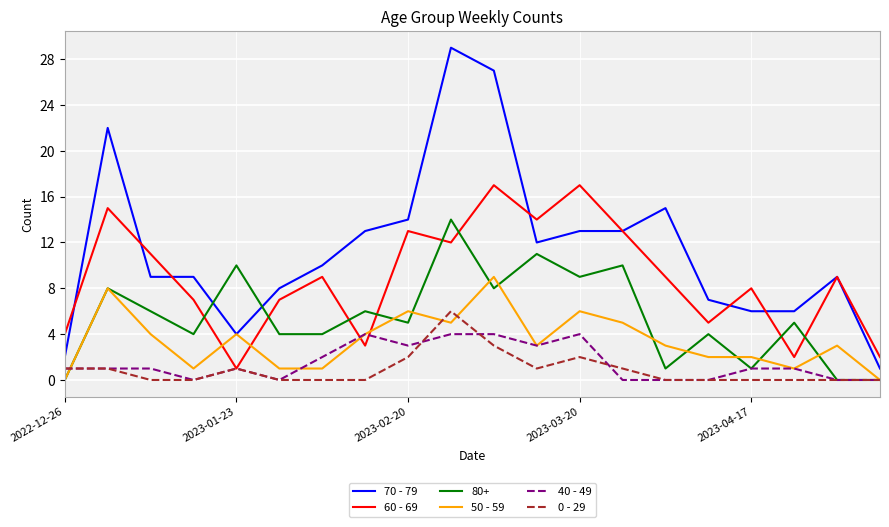

Which series has the widest spread of values?

70 - 79